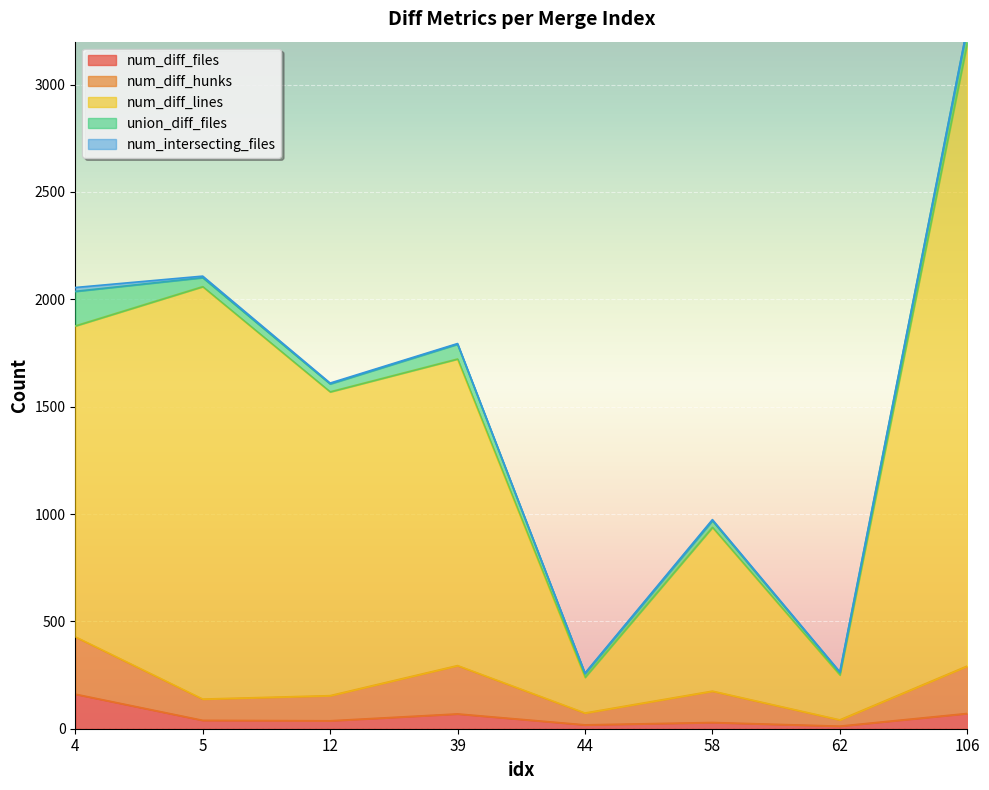

True or false: num_diff_files has a value of 71 at 106.

True